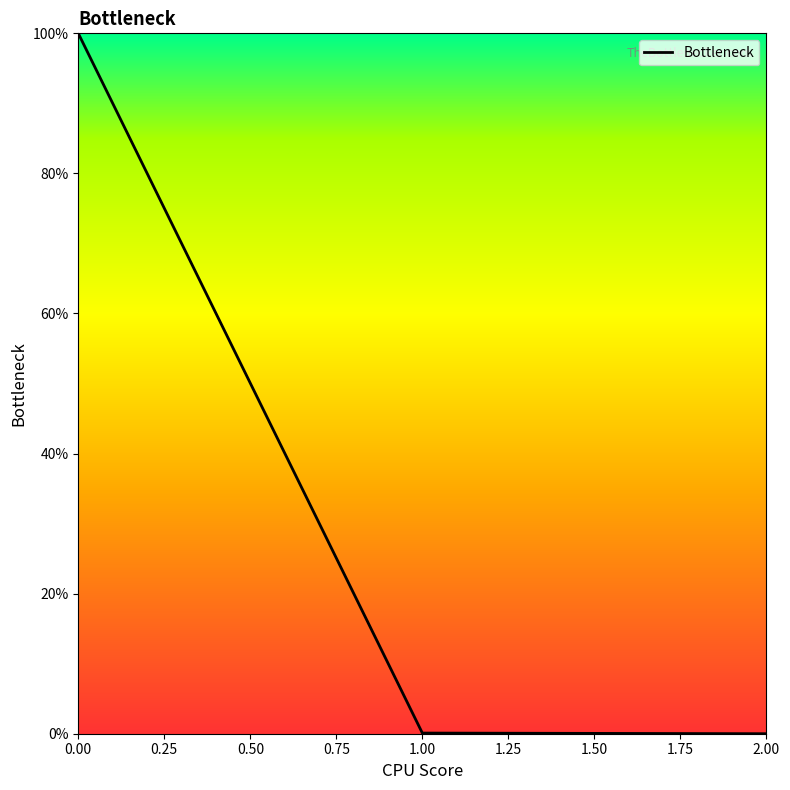

What is the sum of all values?

100.1